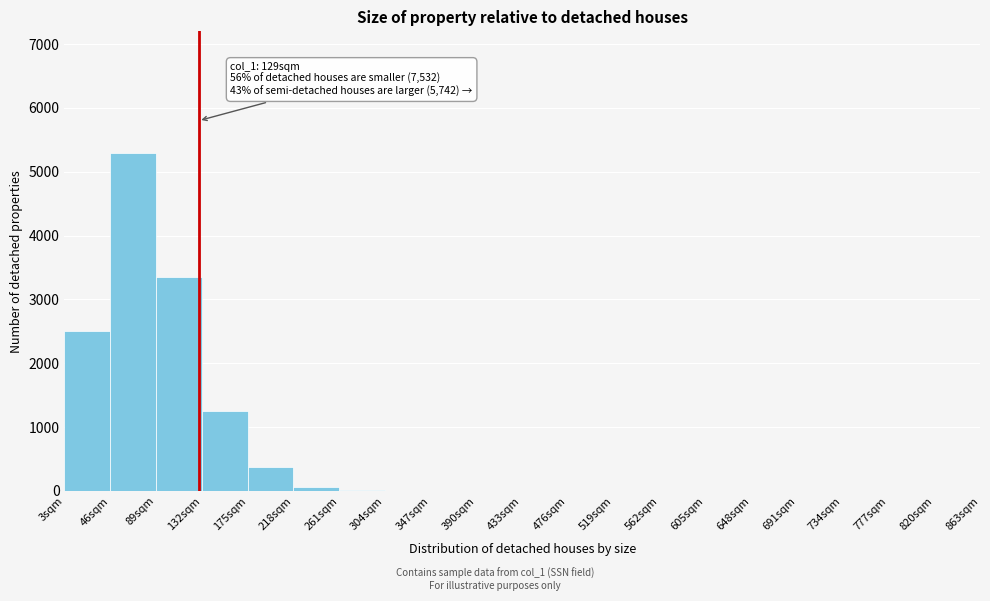

Over which range of the x-axis is the bar tallest?

46 to 89